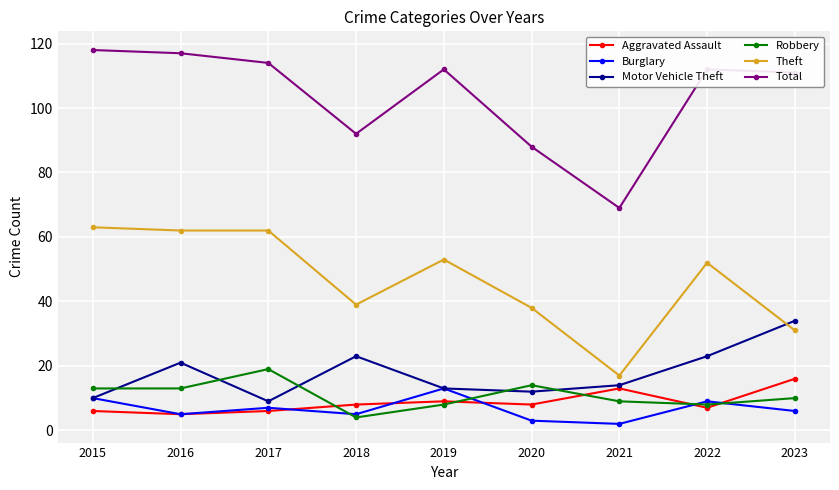

Is this an area chart (filled region under the line)?

No